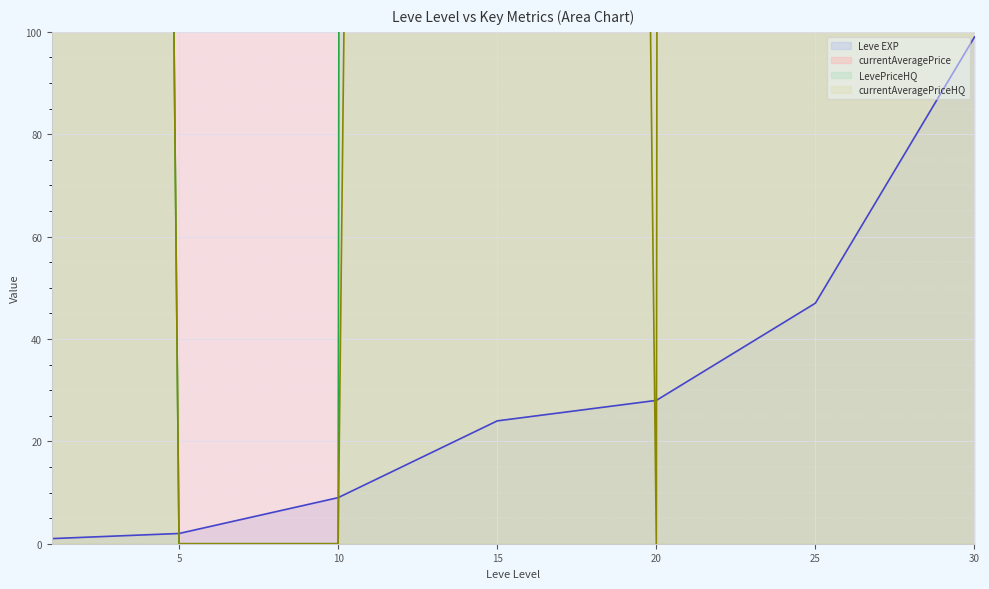

The currentAveragePriceHQ series shows 2500 at 1. True or false?

True